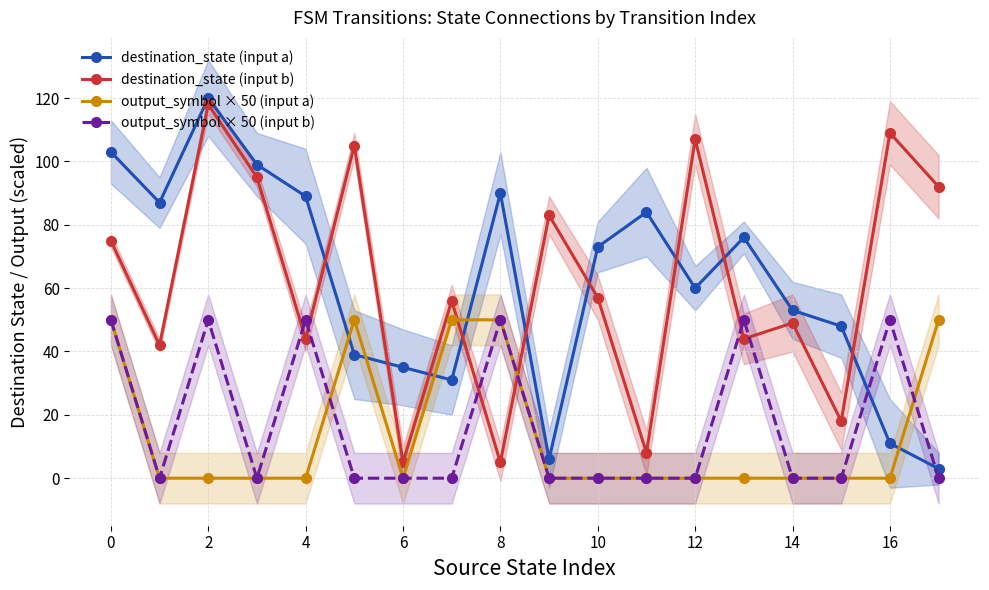

True or false: destination_state (input a) has a value of 32 at 14.

False